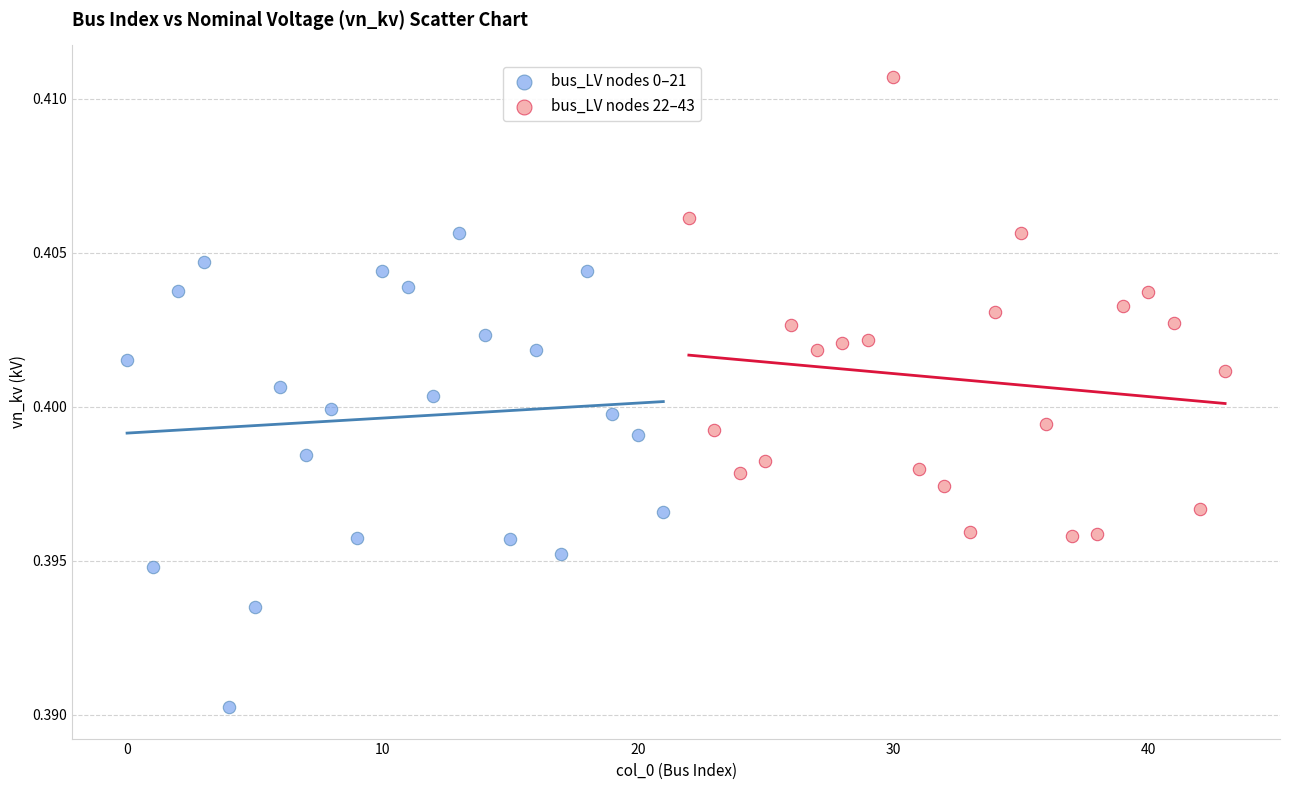

Which series contains the highest Y value?

bus_LV nodes 22–43